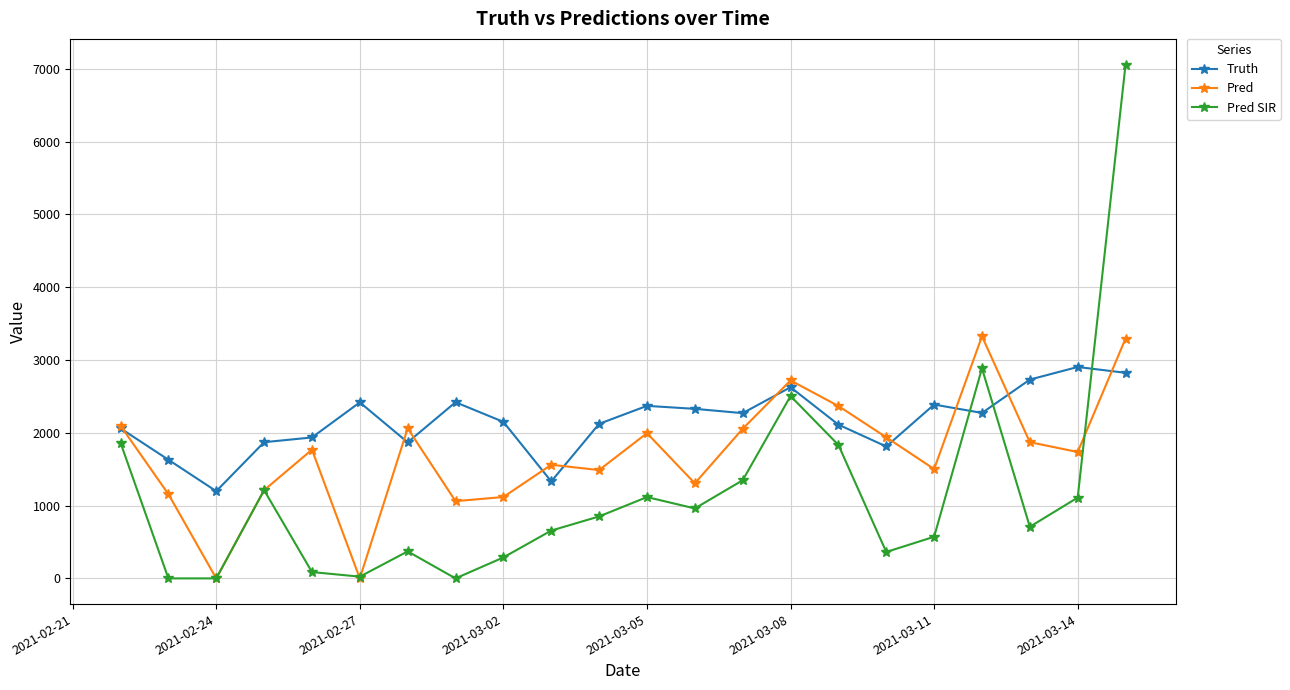

Which series has the widest spread of values?

Pred SIR